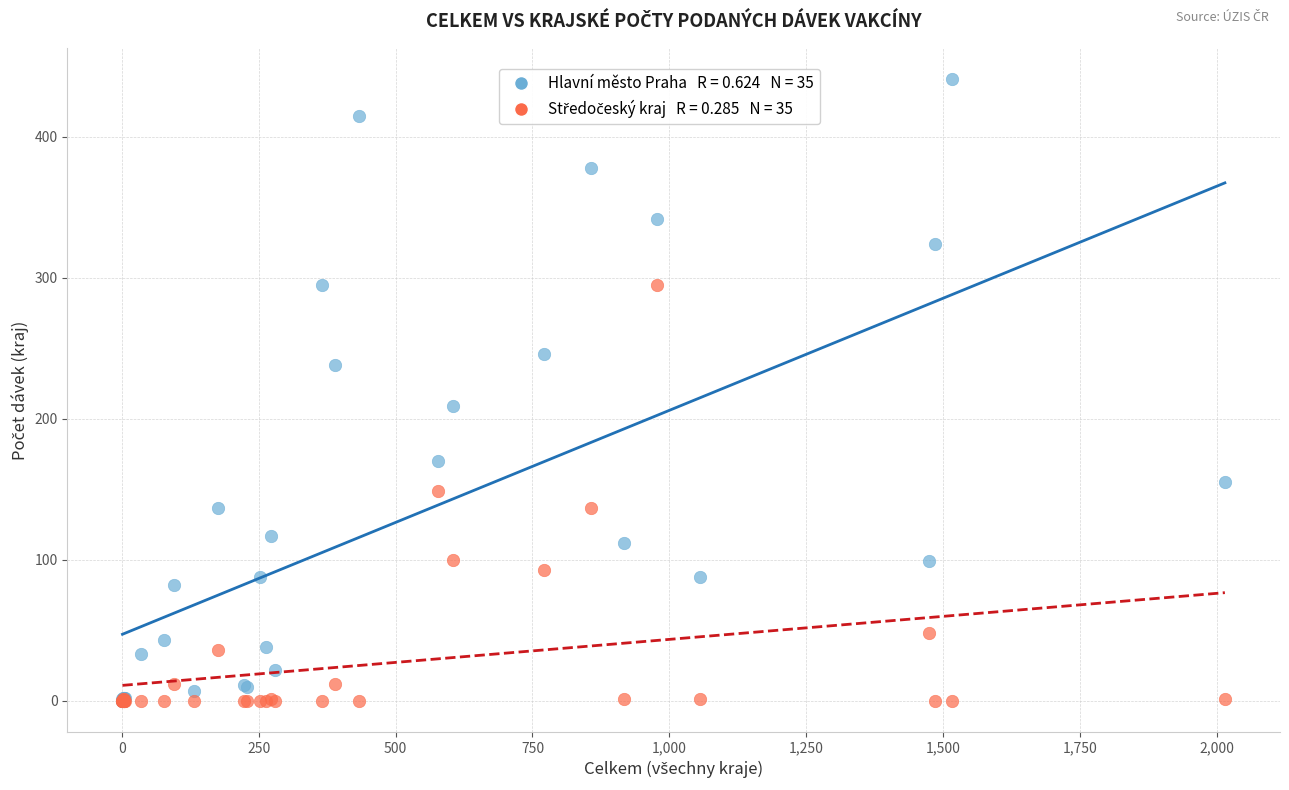

Across all series, what Y value is closest to 220?

209